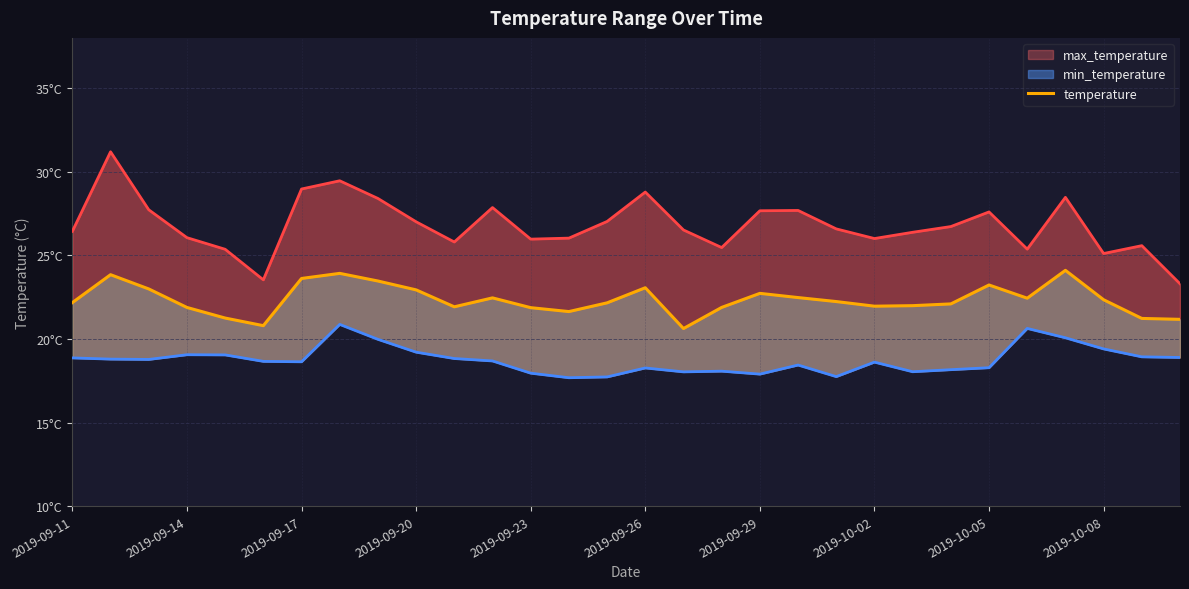

True or false: temperature has a value of 31.7 at 17.

False